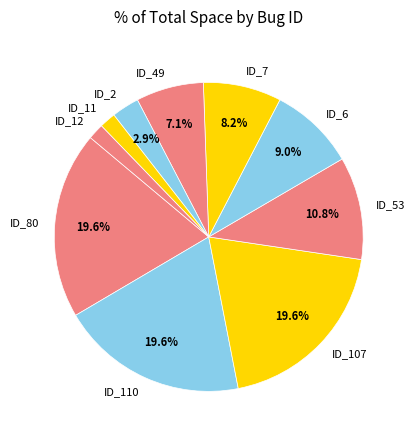

The ID_110 slice represents 20% of the pie. True or false?

True